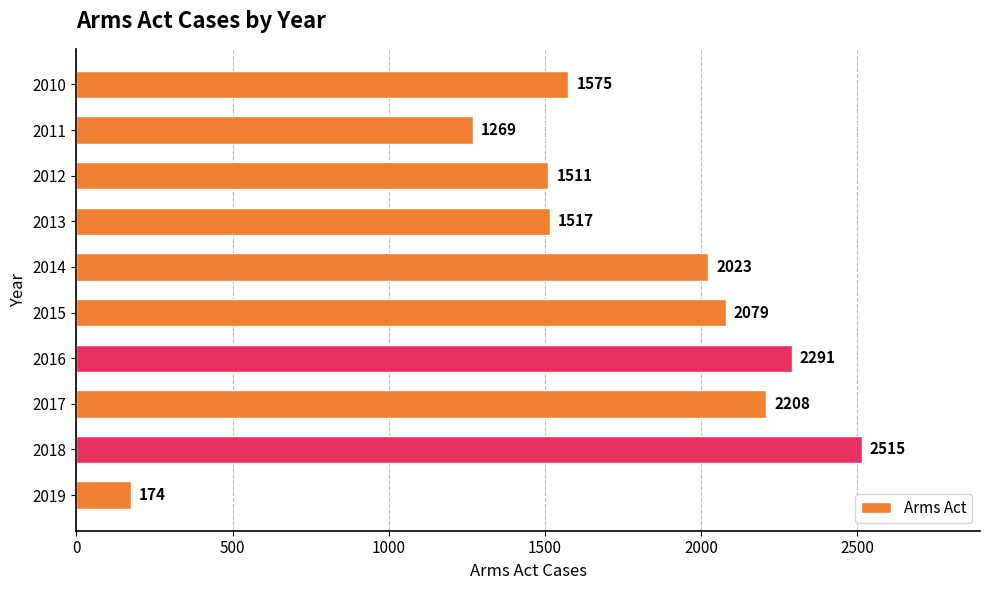

What is the maximum value shown in the chart?

2515